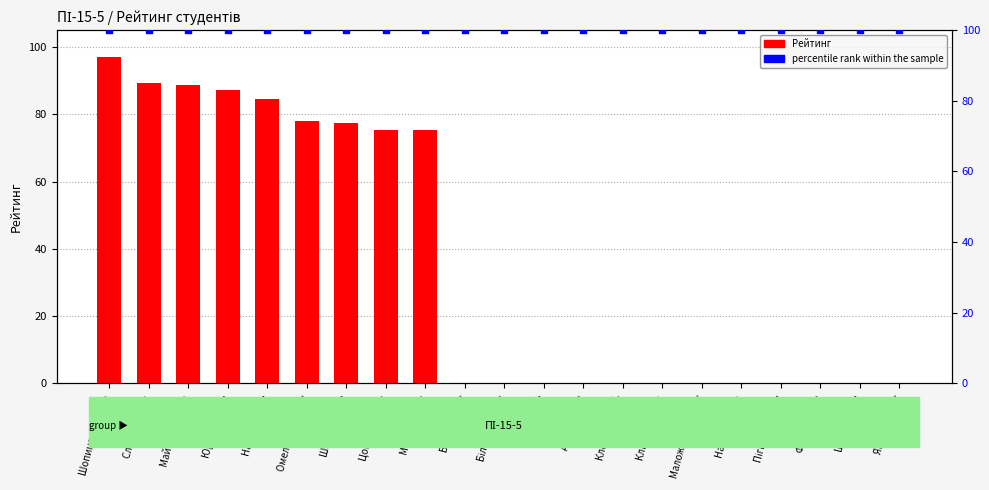

Is the value of Рейтинг at Данило О.Я. greater than the value of percentile rank within the sample at Янченко О.О.?

No